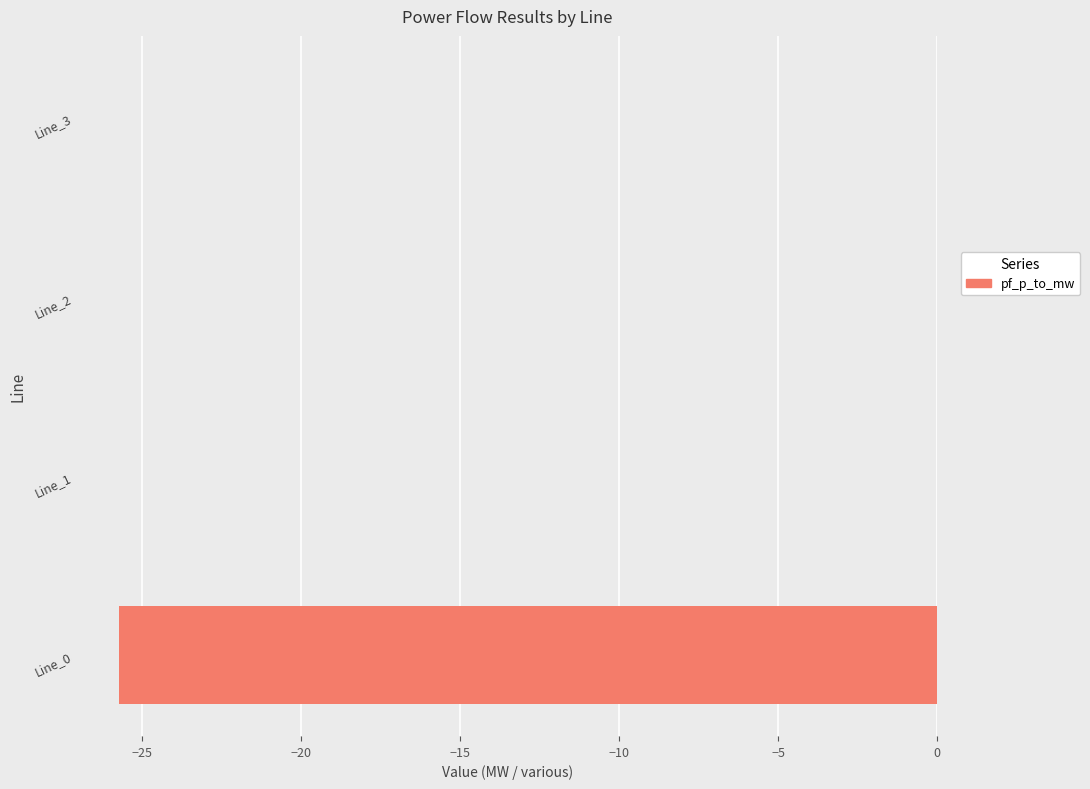

The value at Line_0 is -25.7. True or false?

True